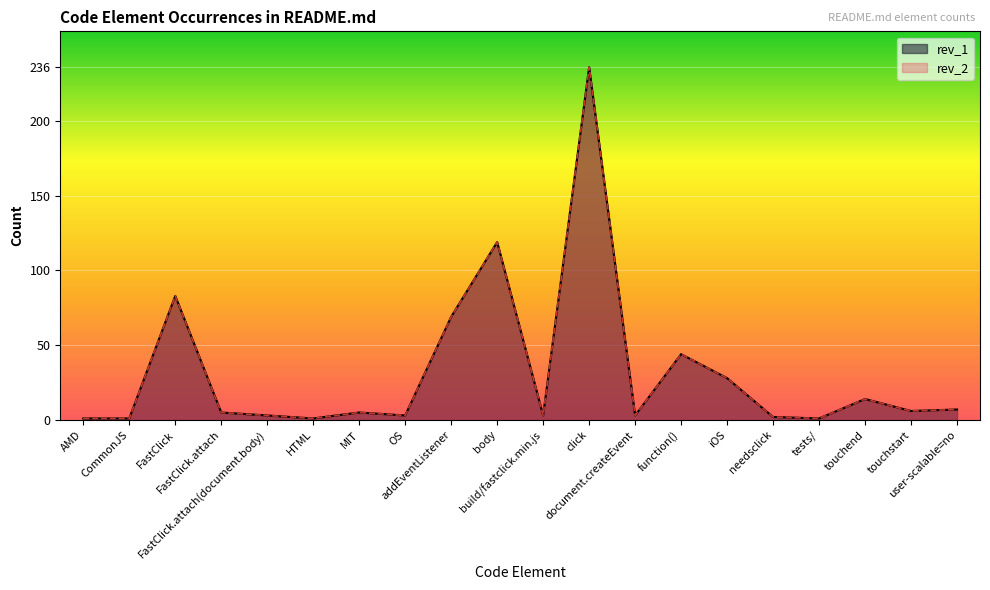

True or false: rev_1 and rev_2 intersect in this chart.

False